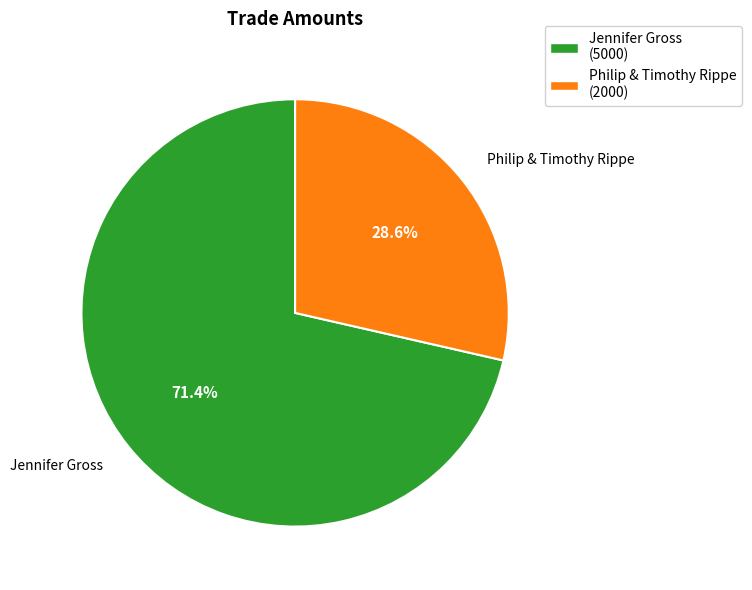

To the nearest percent, what is the difference between the largest and smallest slice percentages?

43%